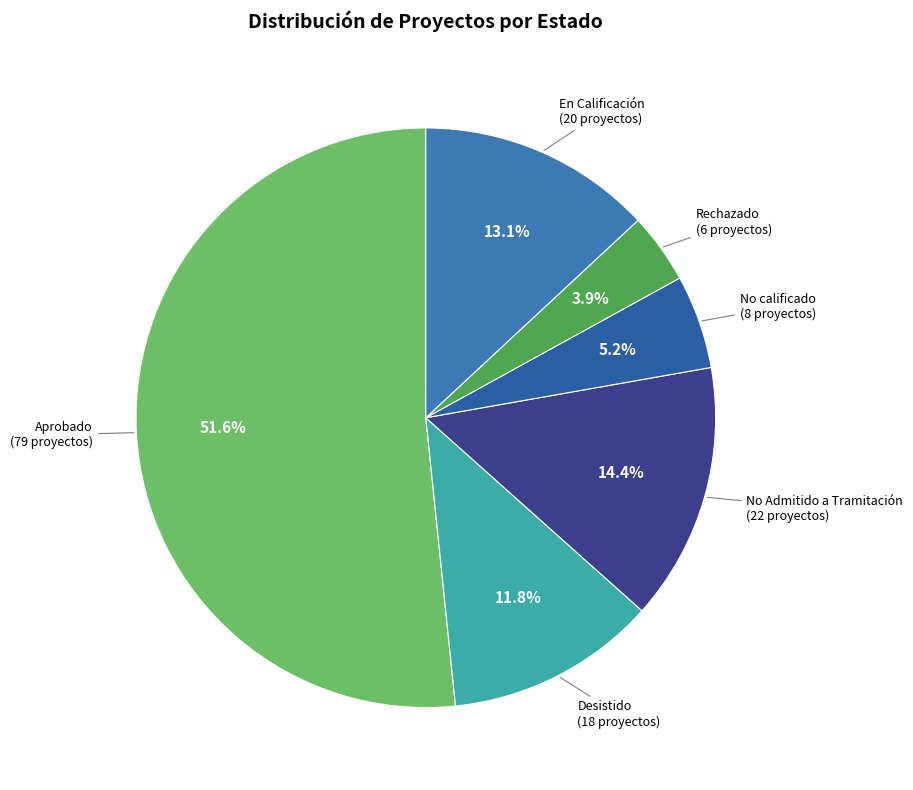

Which category has the smallest portion of the pie?

Rechazado